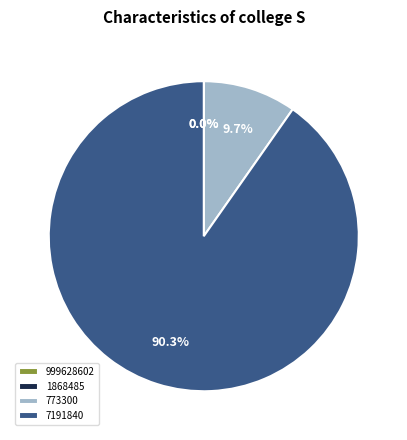

Which category has the biggest portion of the pie?

7191840